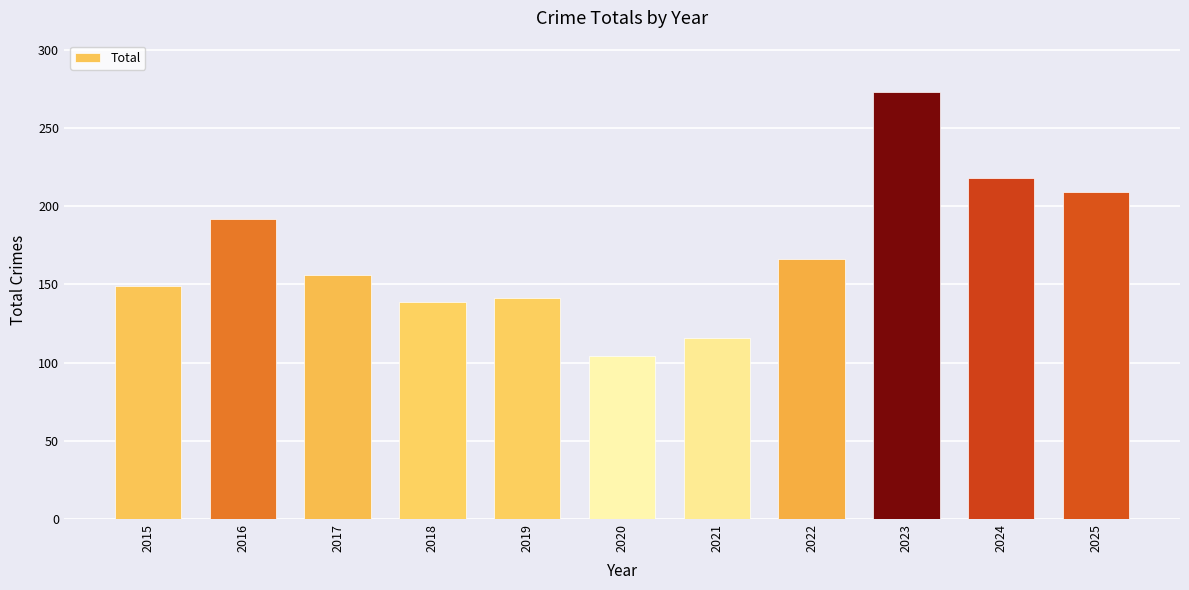

What value does the data have at 2025?

209